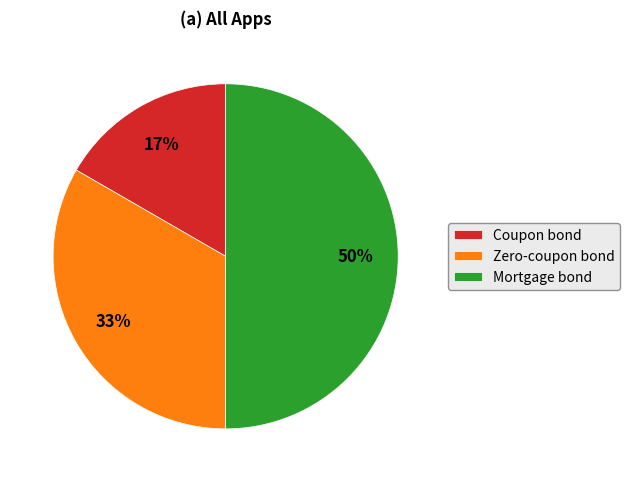

Is Coupon bond the majority of the pie?

No